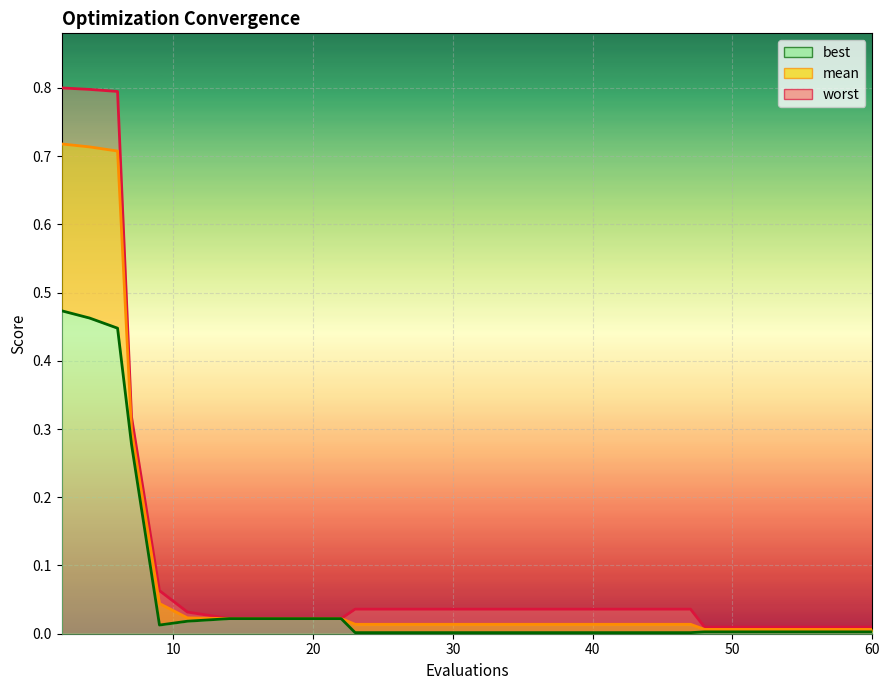

True or false: mean and best intersect in this chart.

False